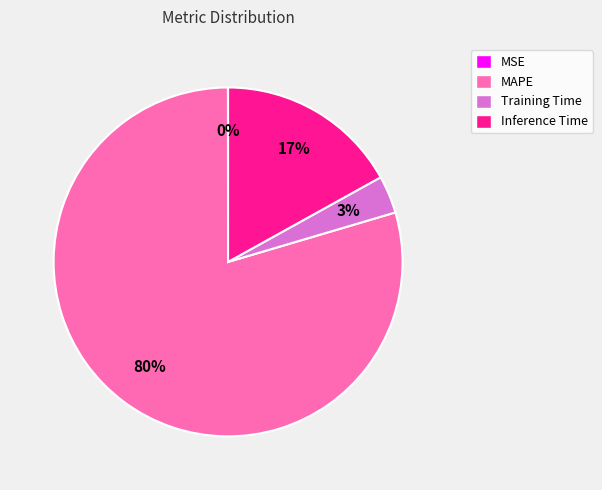

Does Inference Time account for over 50% of the chart?

No